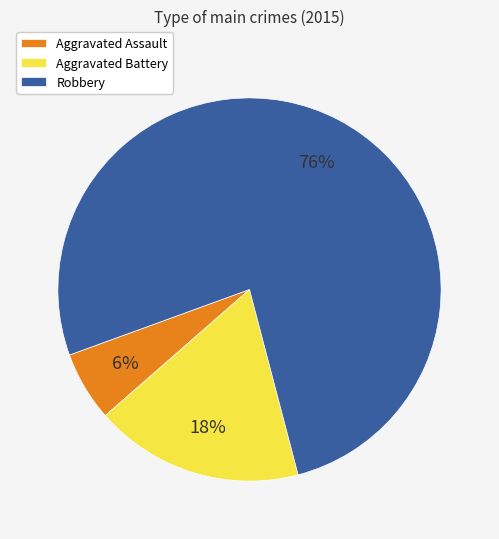

Between Aggravated Assault and Aggravated Battery, which is larger?

Aggravated Battery